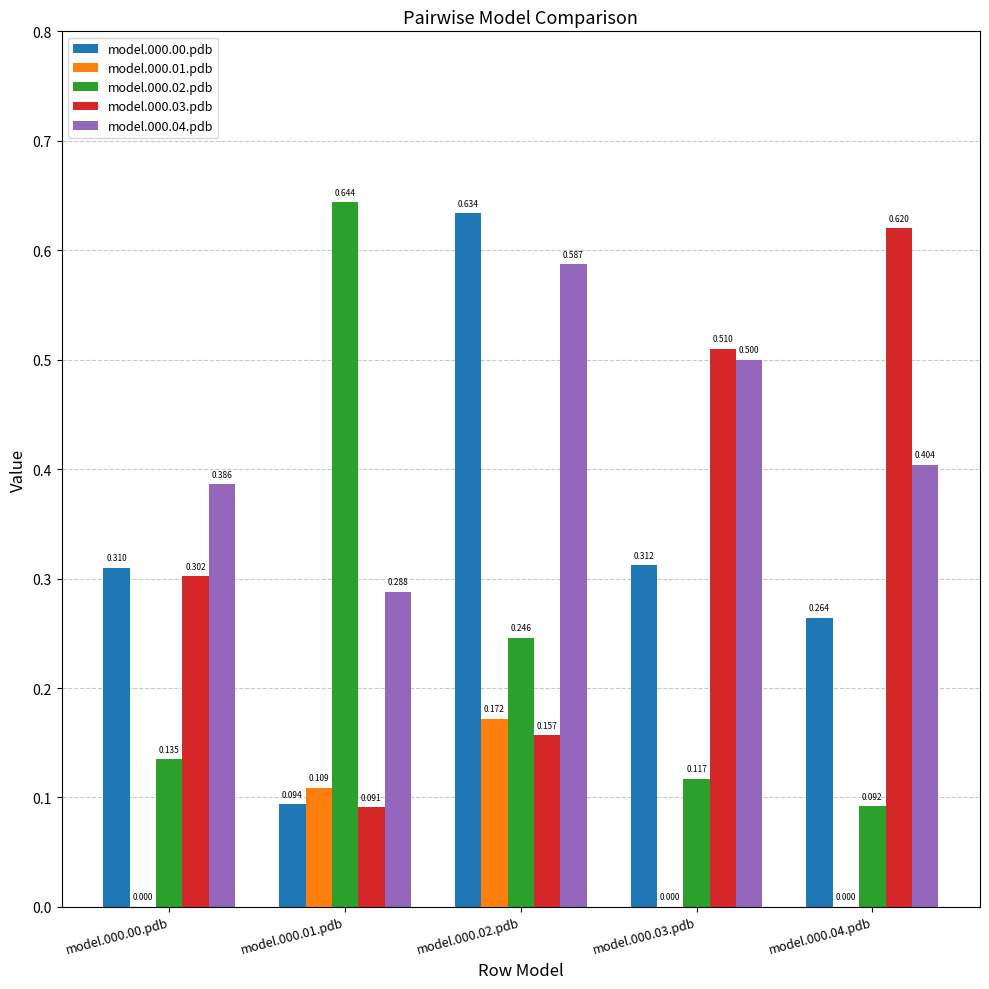

Is the value of model.000.02.pdb at model.000.00.pdb greater than the value of model.000.00.pdb at model.000.01.pdb?

Yes